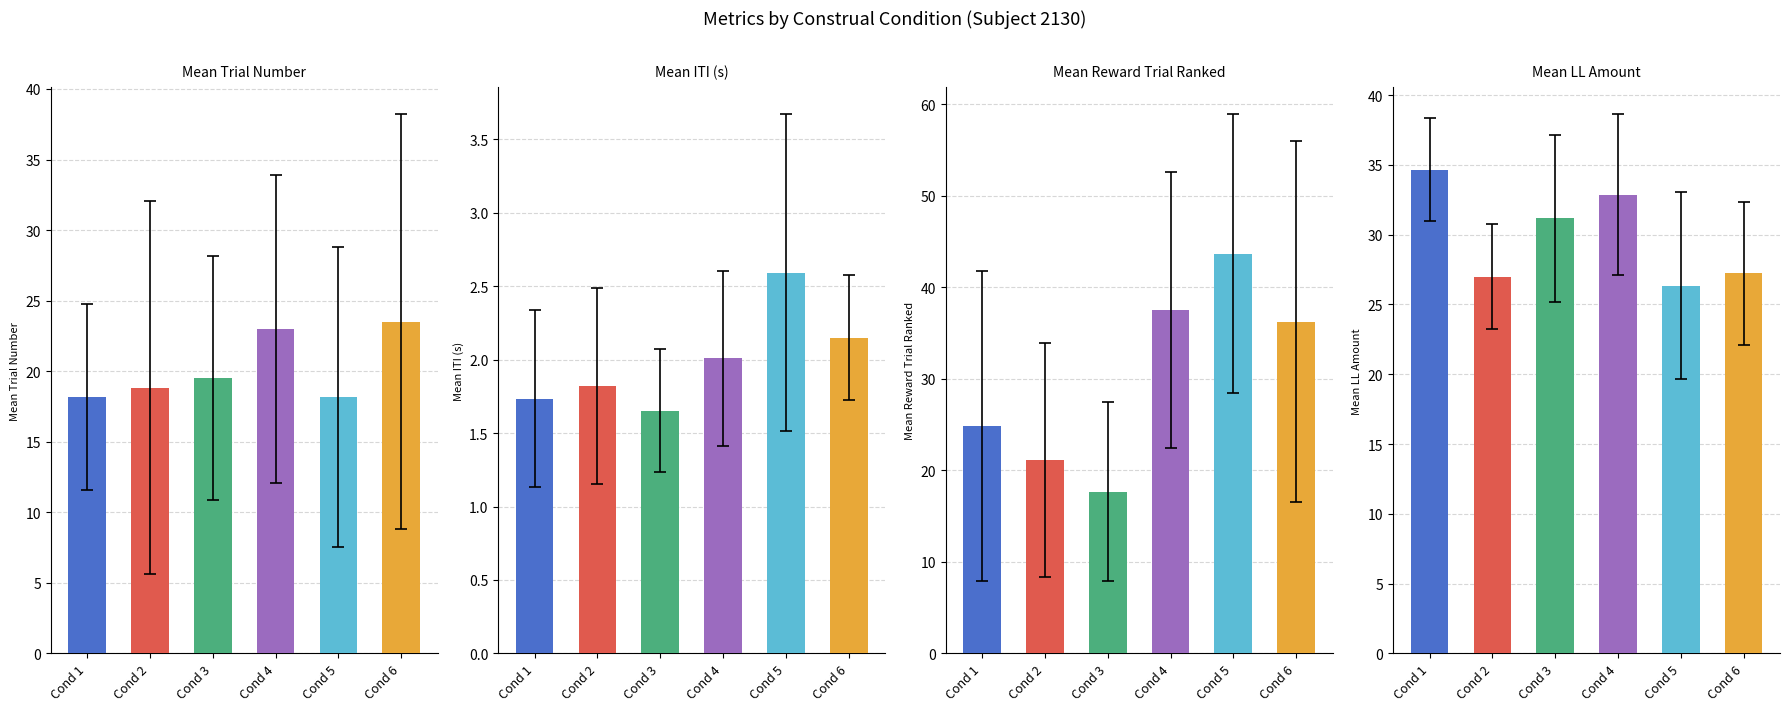

How many data points in Mean ITI are less than 2?

3